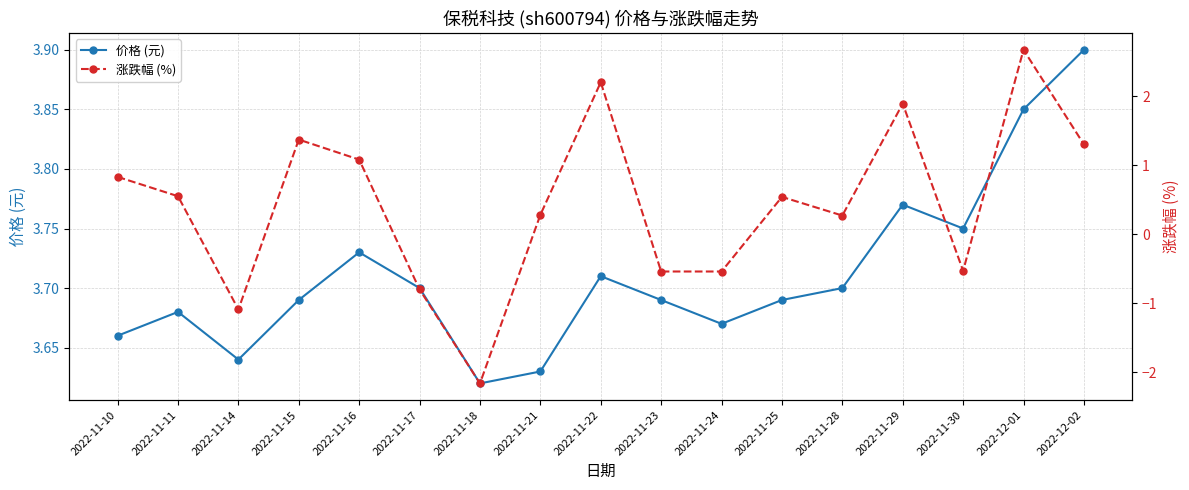

Reading left to right, extract all data points from this chart.

价格 (元): 2022-11-10=3.7	2022-11-11=3.7	2022-11-14=3.6	2022-11-15=3.7	2022-11-16=3.7	2022-11-17=3.7	2022-11-18=3.6	2022-11-21=3.6	2022-11-22=3.7	2022-11-23=3.7	2022-11-24=3.7	2022-11-25=3.7	2022-11-28=3.7	2022-11-29=3.8	2022-11-30=3.8	2022-12-01=3.9	2022-12-02=3.9
涨跌幅 (%): 2022-11-10=0.8	2022-11-11=0.6	2022-11-14=-1.1	2022-11-15=1.4	2022-11-16=1.1	2022-11-17=-0.8	2022-11-18=-2.2	2022-11-21=0.3	2022-11-22=2.2	2022-11-23=-0.5	2022-11-24=-0.5	2022-11-25=0.5	2022-11-28=0.3	2022-11-29=1.9	2022-11-30=-0.5	2022-12-01=2.7	2022-12-02=1.3